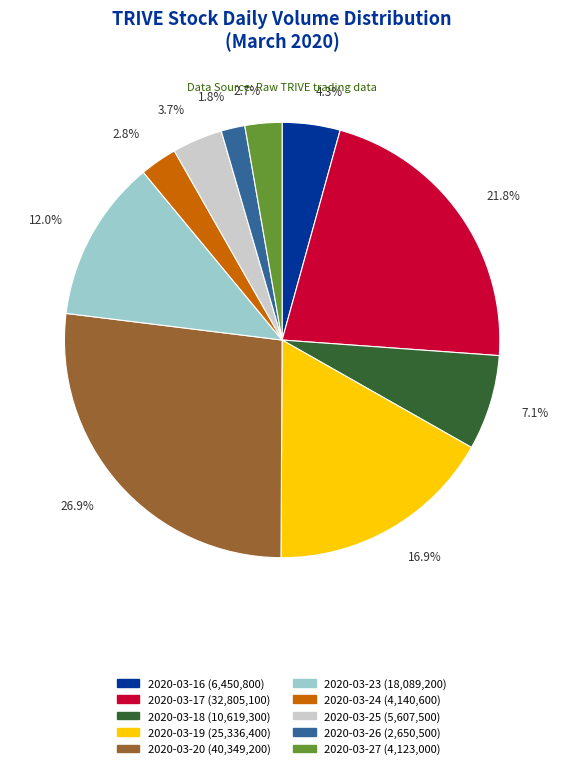

Combined, do 2020-03-16 and 2020-03-18 account for over 50%?

No